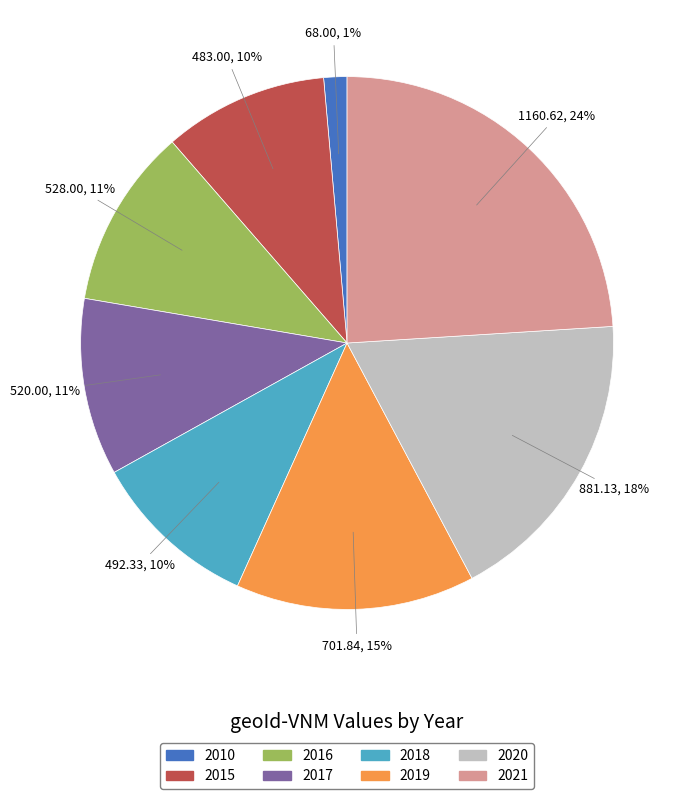

To the nearest percent, what portion does 2021 represent?

24%